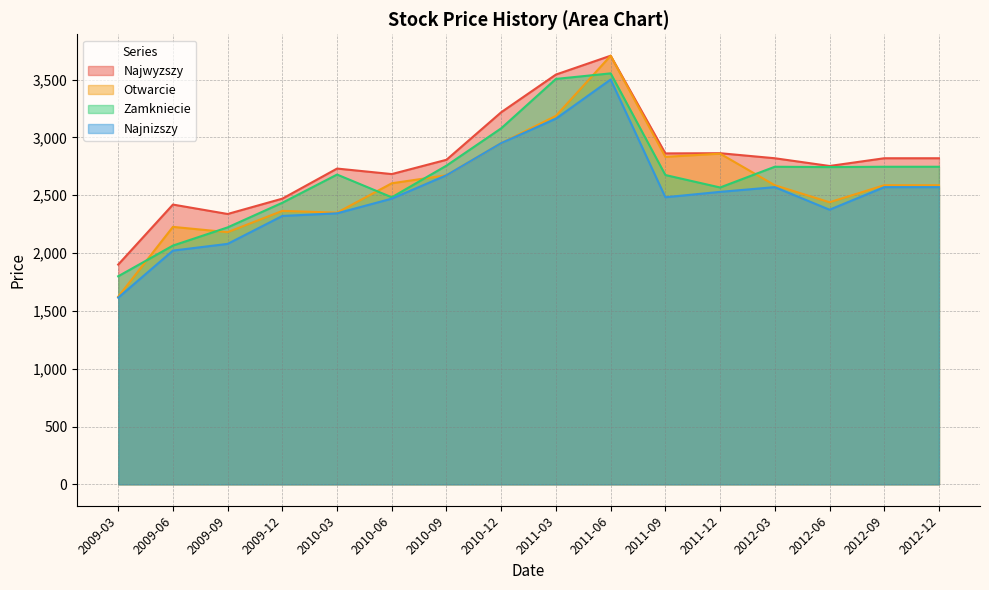

What is the spread (max minus min) of values at 2010-12?

267.0